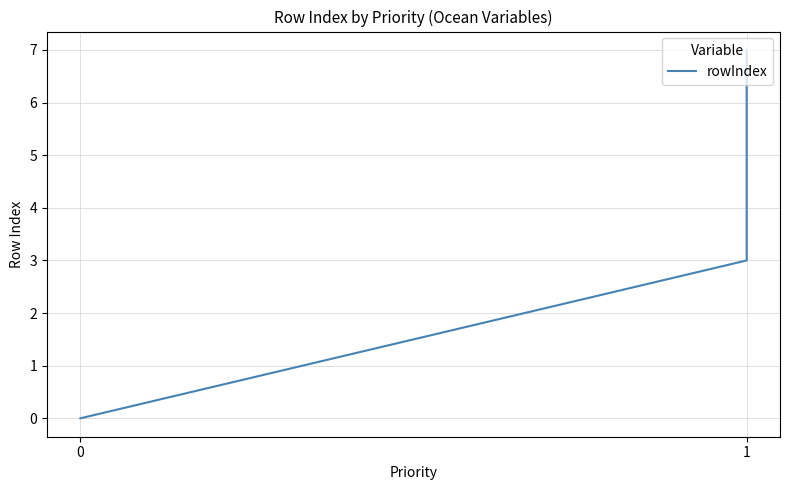

Which has a higher value, 1 or 1?

1